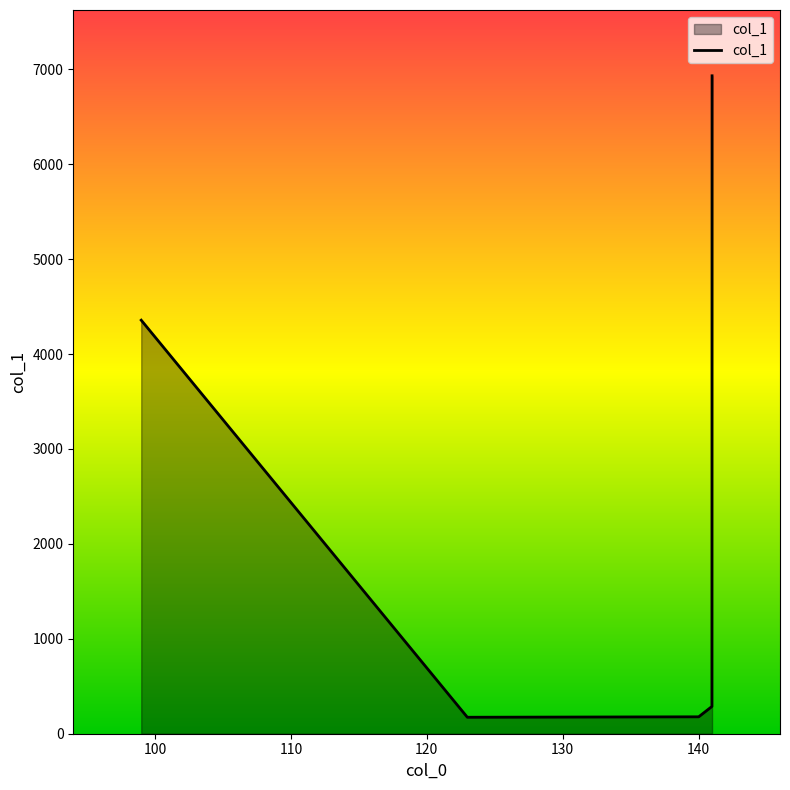

True or false: there are more than 2 points higher than both neighbors.

False